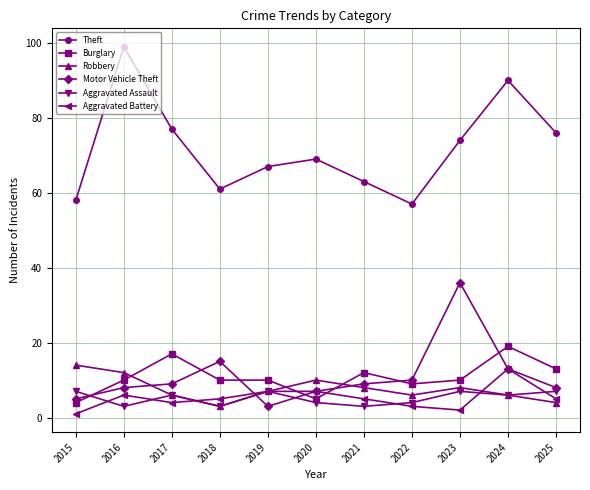

Does the chart have visible grid lines?

Yes